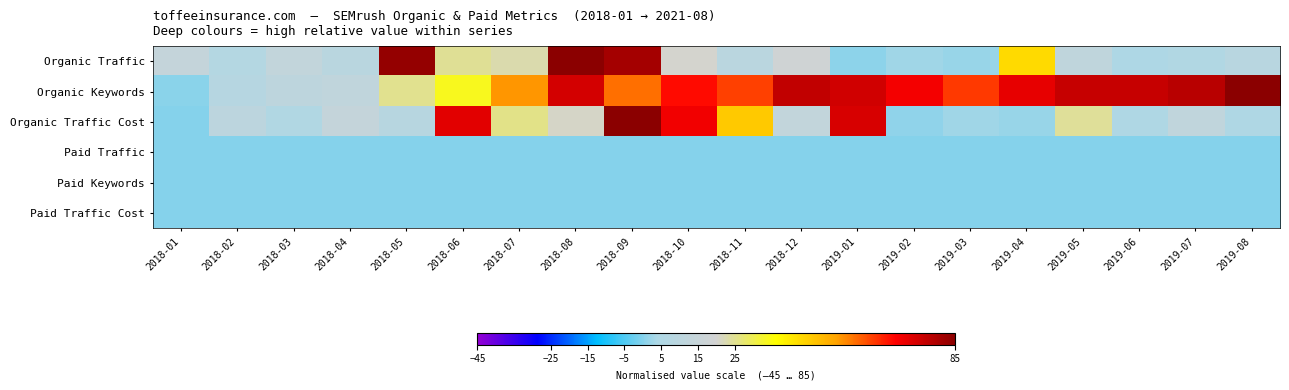

At which category is the sum across all series the highest?

2018-09